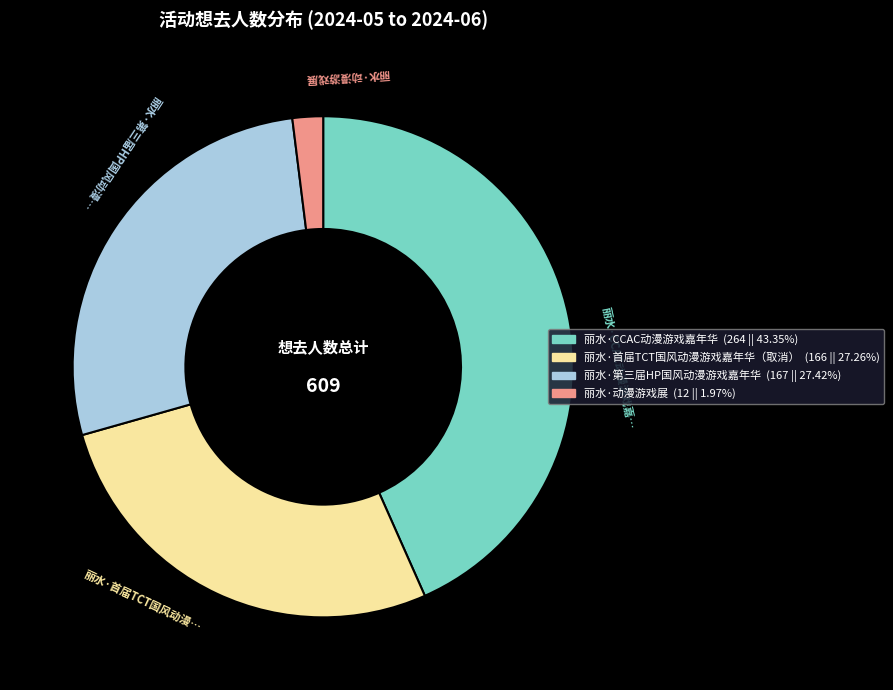

Approximately how many times larger is the value at 丽水·CCAC动漫游戏嘉年华 compared to 丽水·首届TCT国风动漫游戏嘉年华（取消）?

1.6